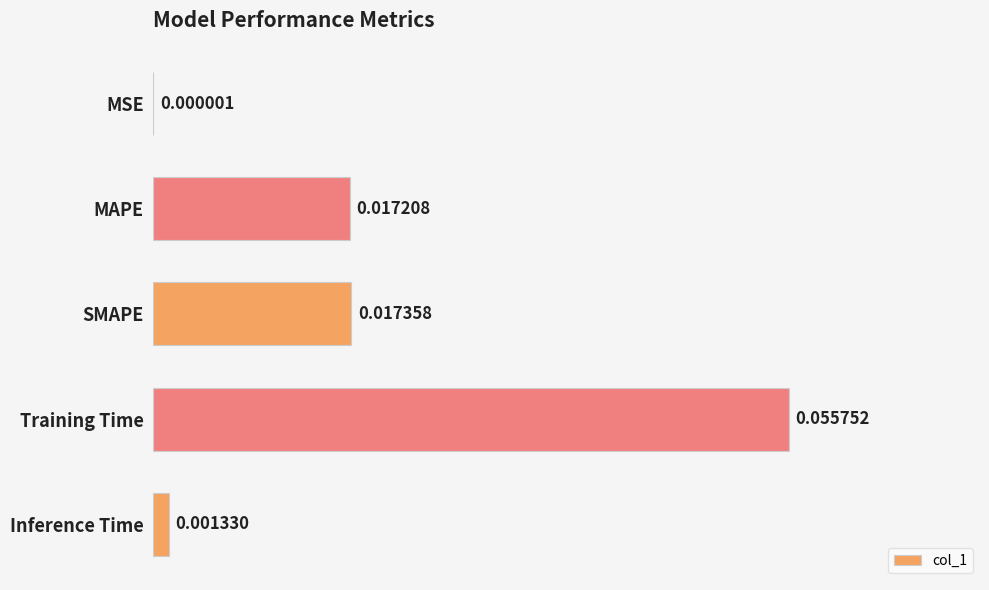

Between SMAPE and MSE, which is larger?

SMAPE